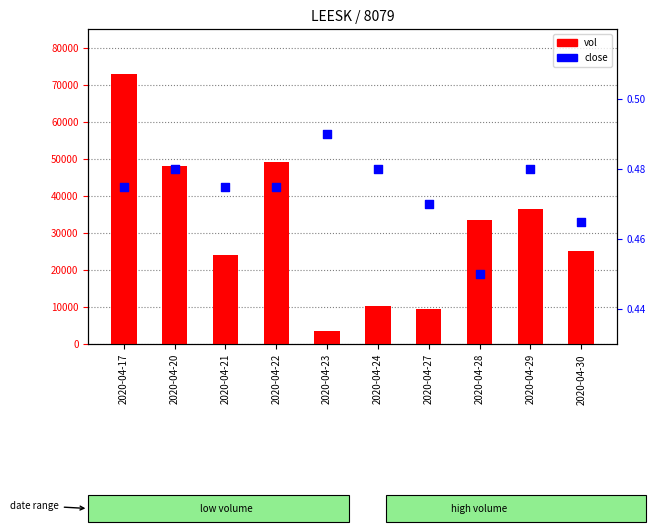

At which category is the sum across all series the highest?

2020-04-17